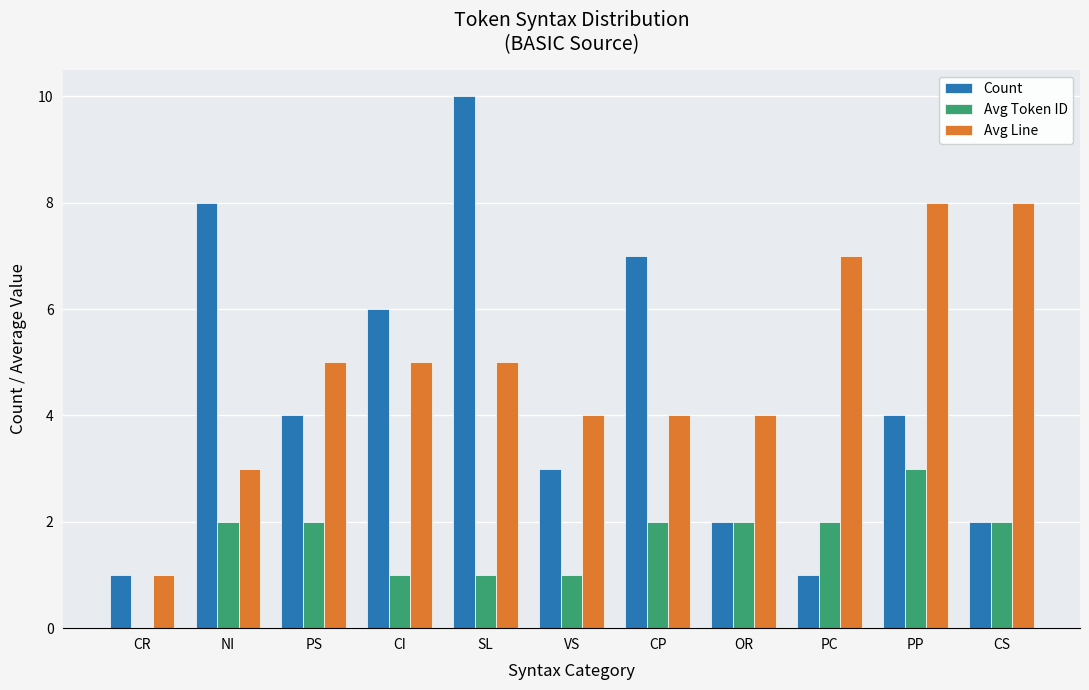

What is the highest value of the Avg Token ID series?

3